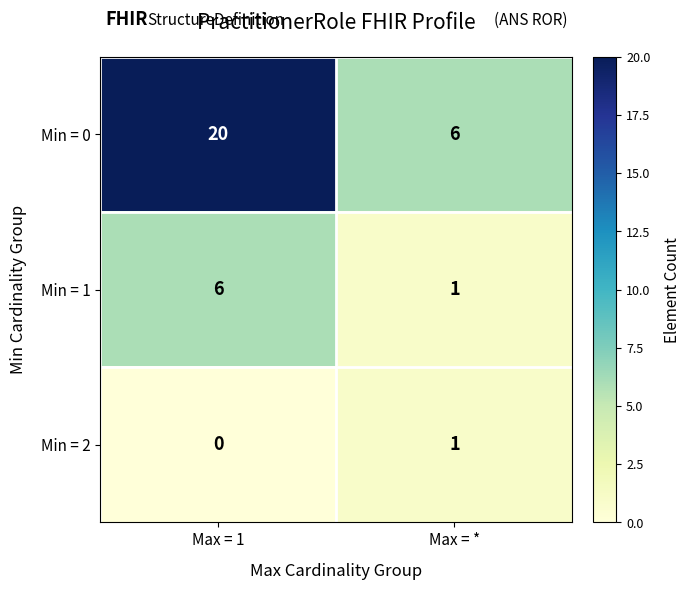

The Min = 0 series shows 20 at Max = 1. True or false?

True